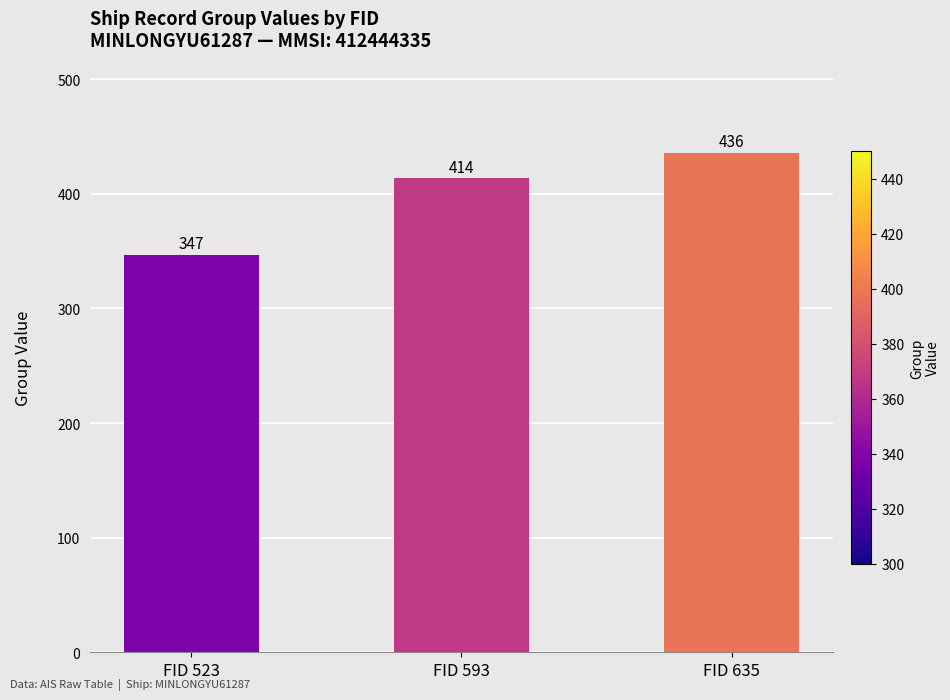

Reading left to right, extract all data points from this chart.

347	414	436